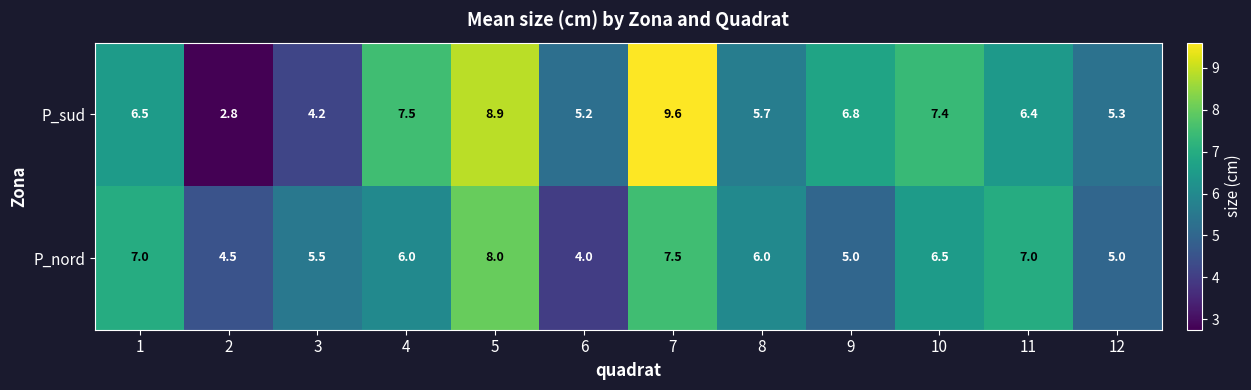

What is the sum of the P_nord values at 5 and 7?

15.5